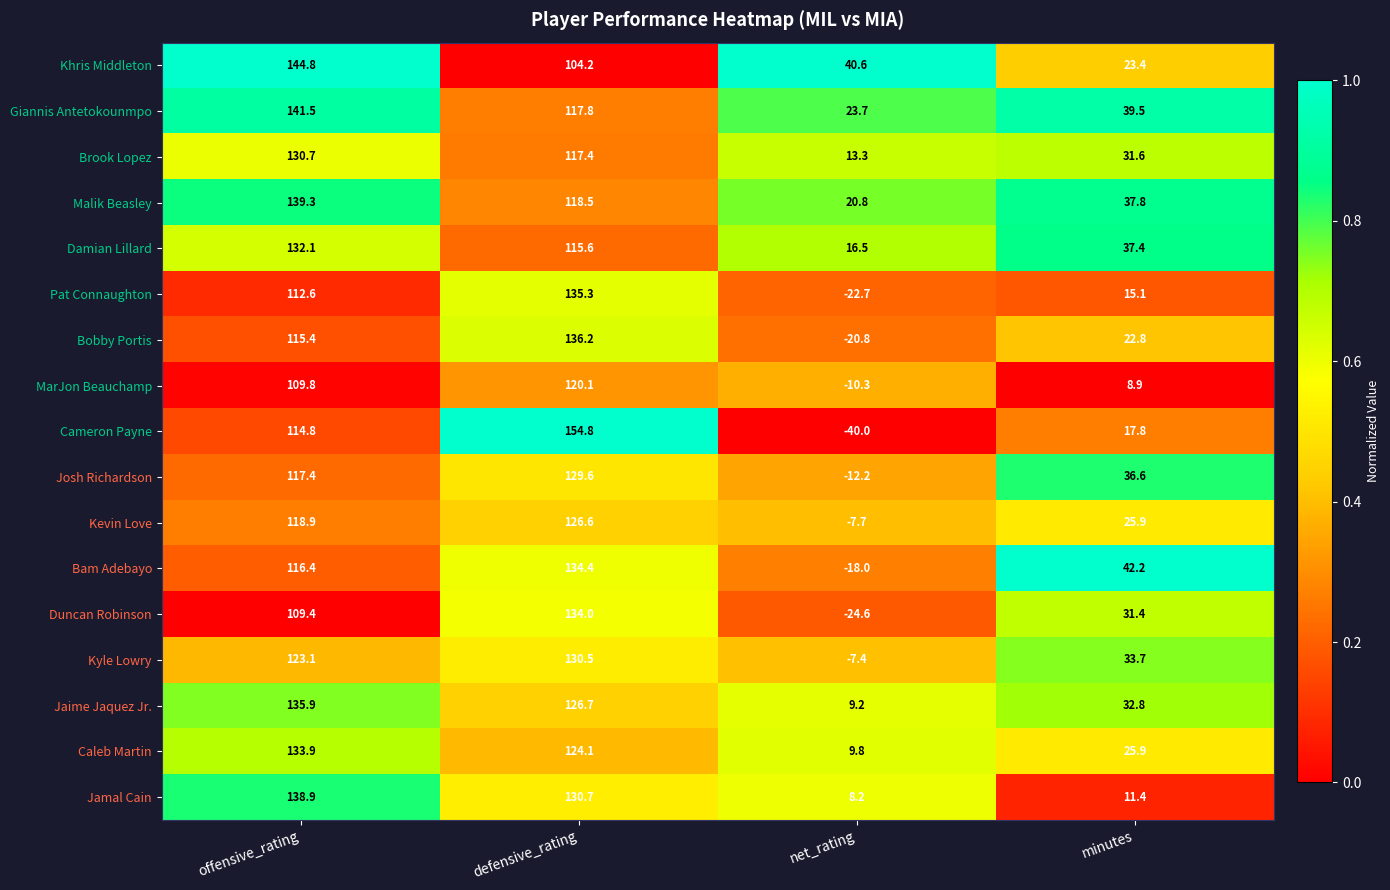

What is the total value across all series at defensive_rating?

2156.5